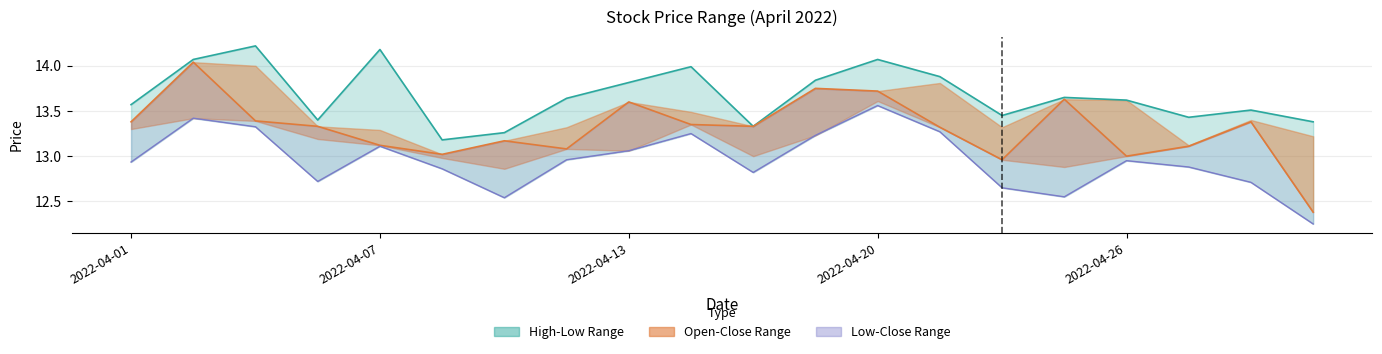

True or false: High and Low cross at least once.

False